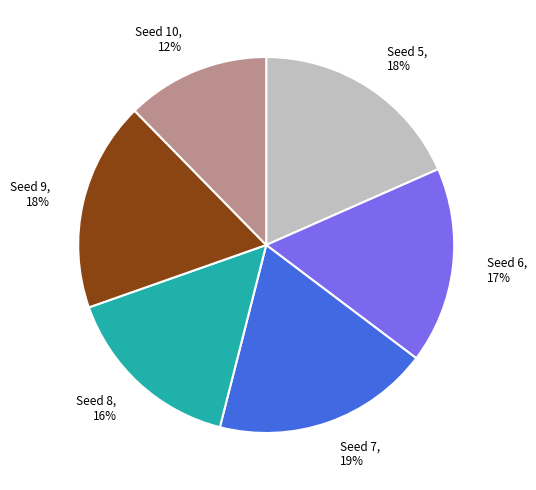

Is there any slice that represents more than half of the pie?

No